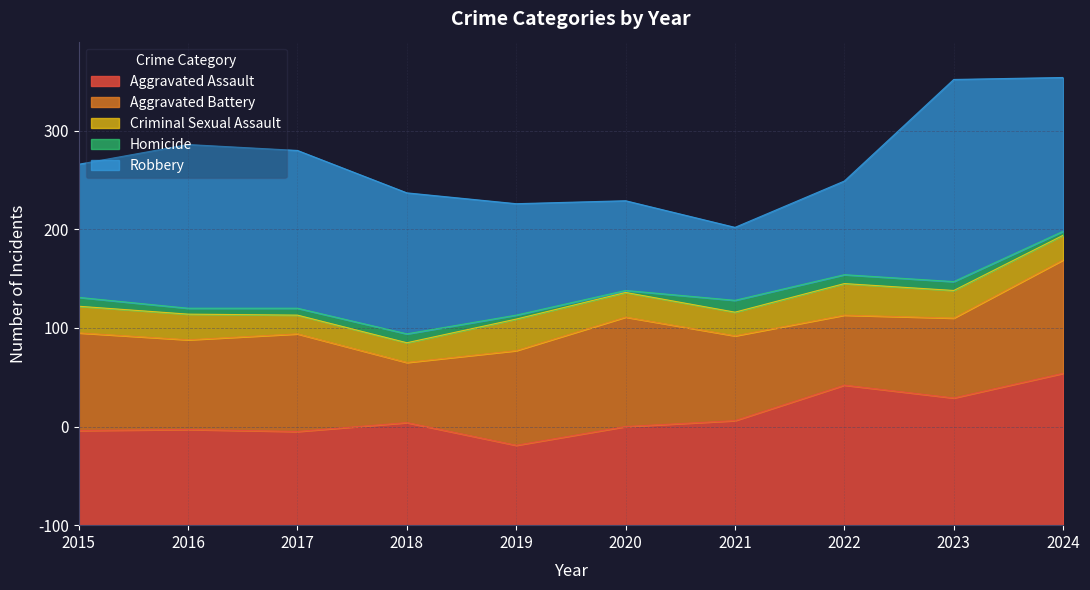

Is the value of Robbery at 2020 greater than the value of Aggravated Assault at 2016?

No